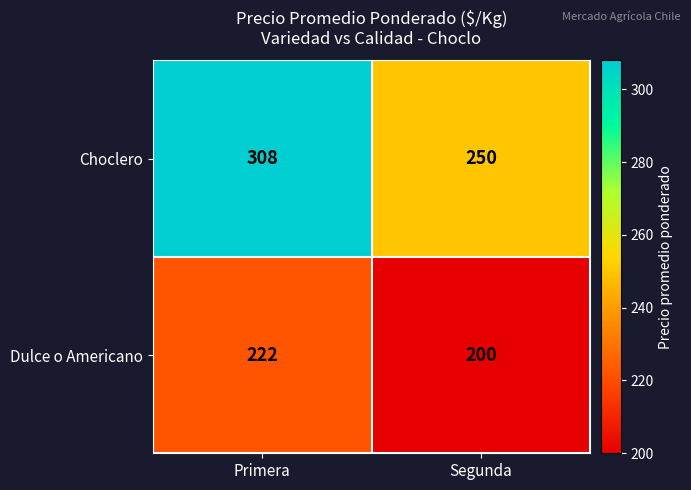

Is it true that Dulce o Americano equals 80 at Segunda?

False